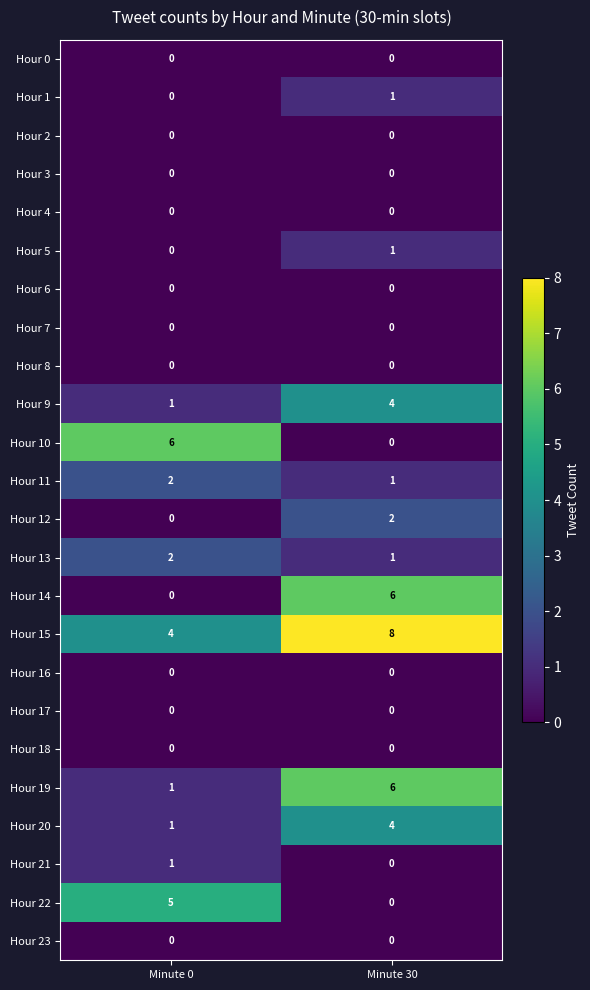

What is the sum of the Hour 22 values at Minute 0 and Minute 30?

5